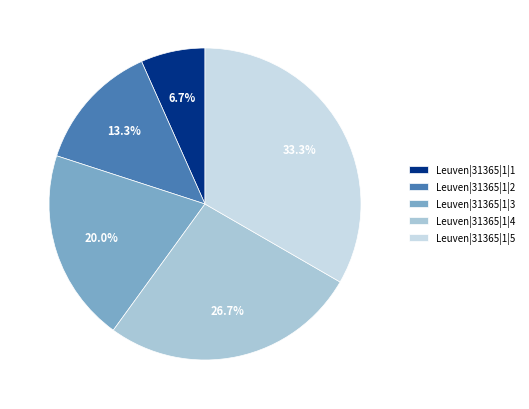

Which slice is the smallest?

Leuven|31365|1|1